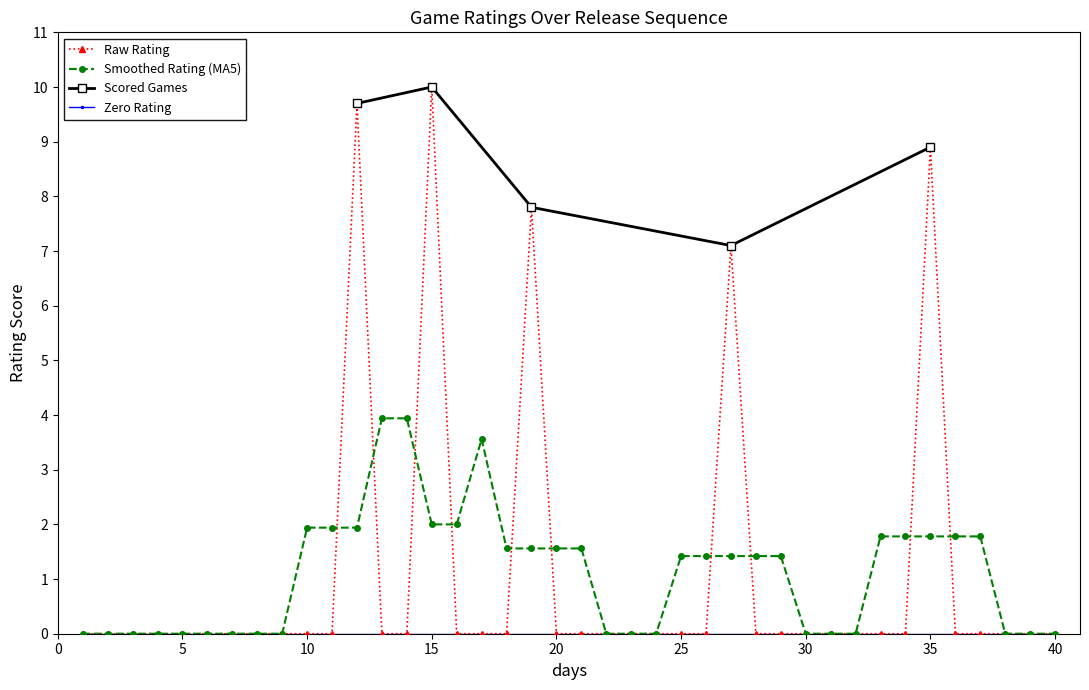

The Scored Games series shows 4.5 at 15. True or false?

False